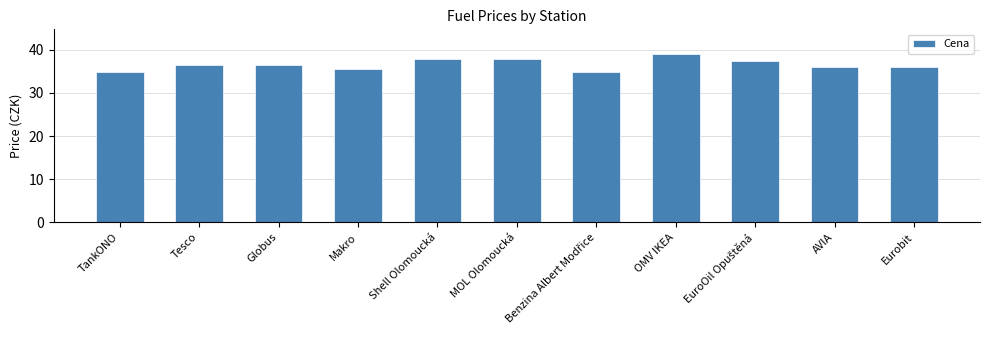

What is the label of the 4th bar from the left?

Makro